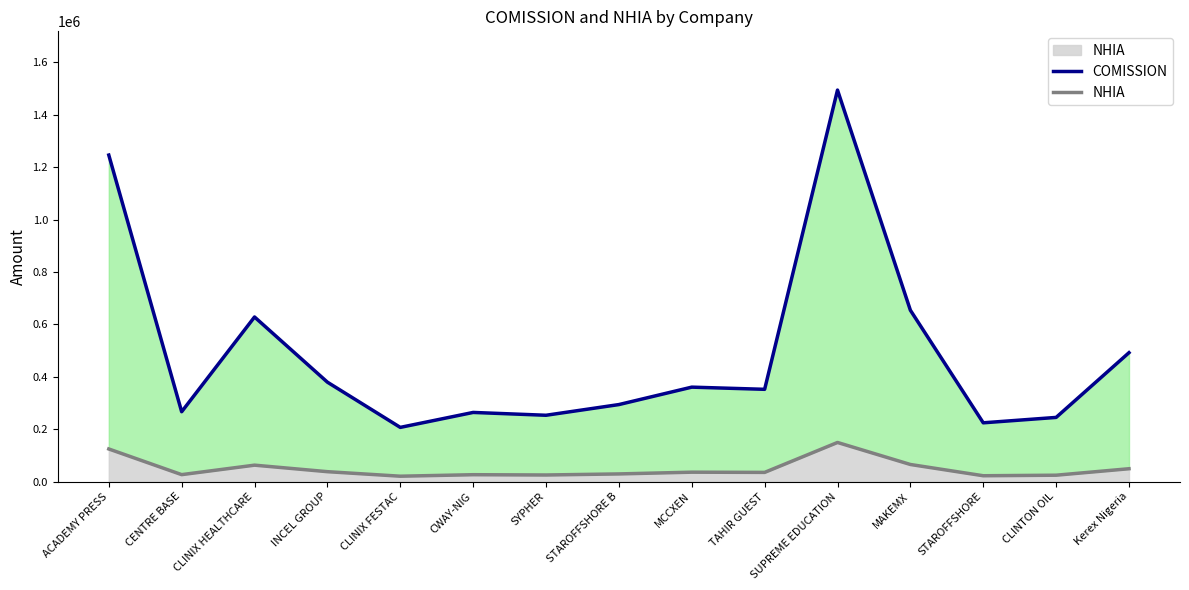

What are all the series names shown in the legend?

COMISSION, NHIA